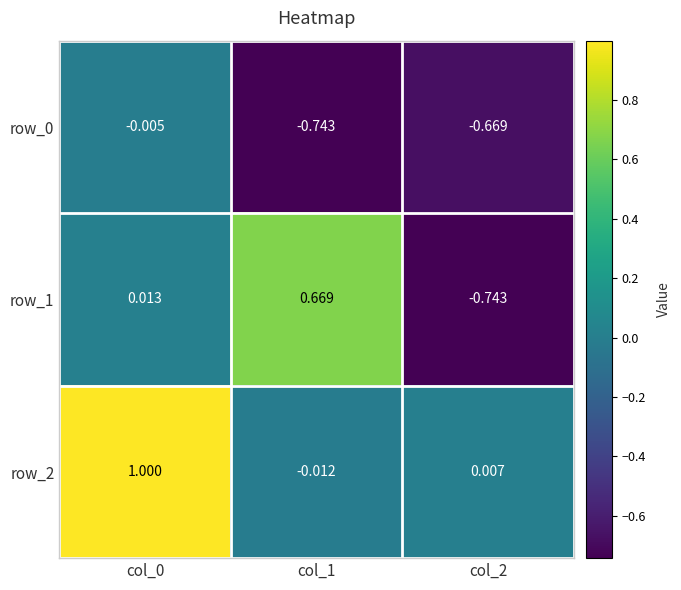

How many data points does each series have?

3